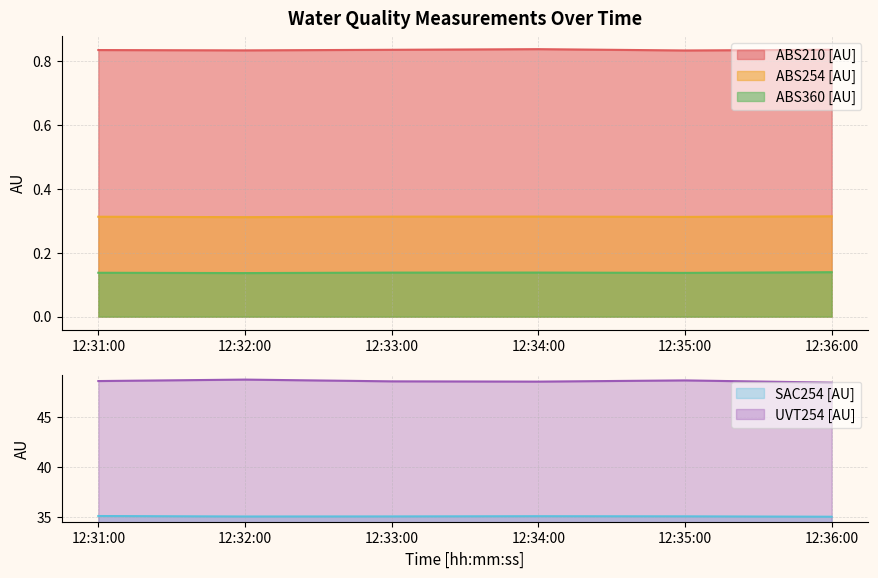

What is the label of the 4th point from the right?

12:33:00